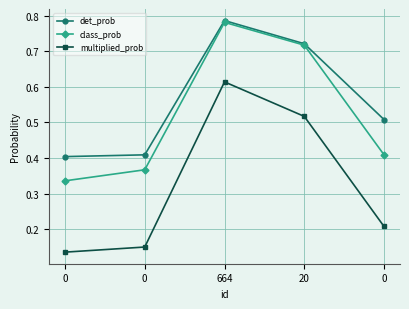

Which category has the highest value in the multiplied_prob series?

664